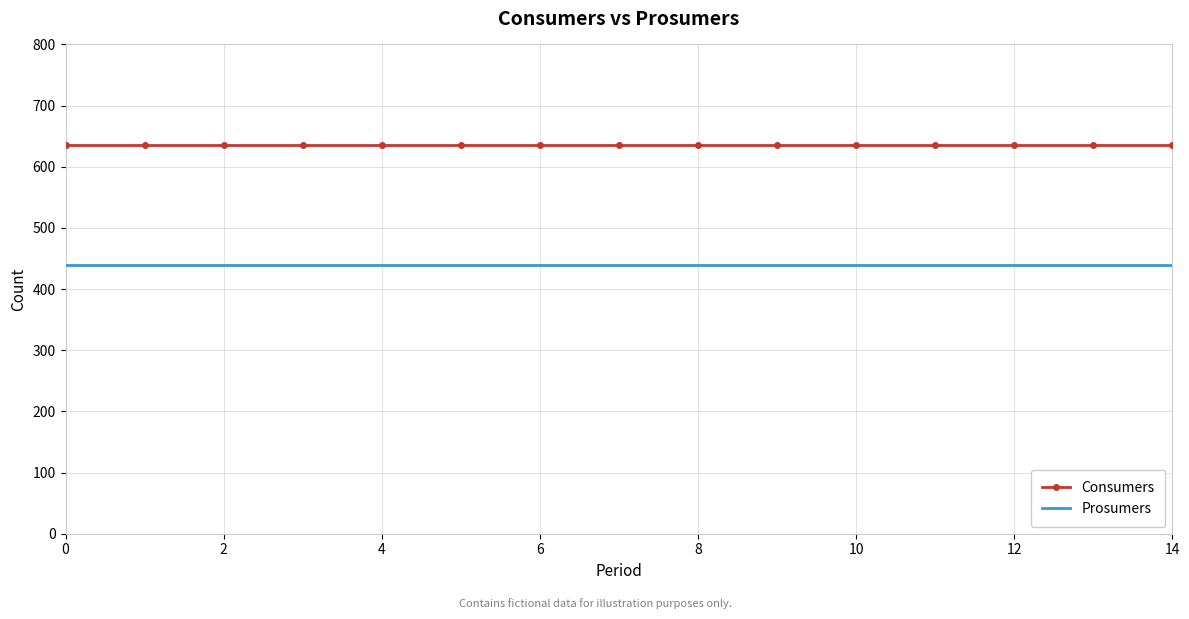

Rank the series by their average value, from highest to lowest.

Consumers, Prosumers